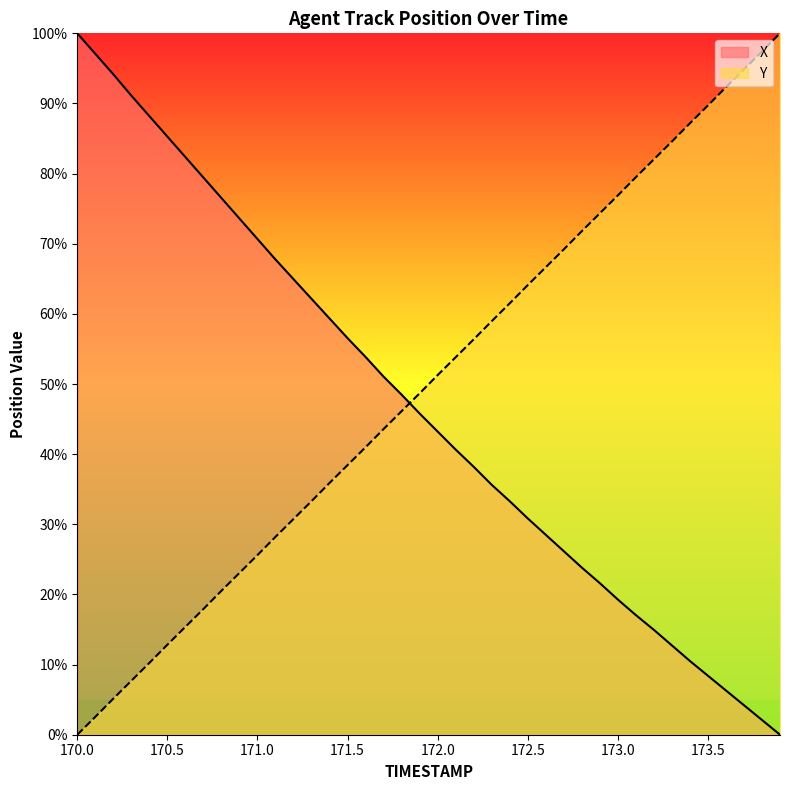

How many intersections are there between X and Y?

1